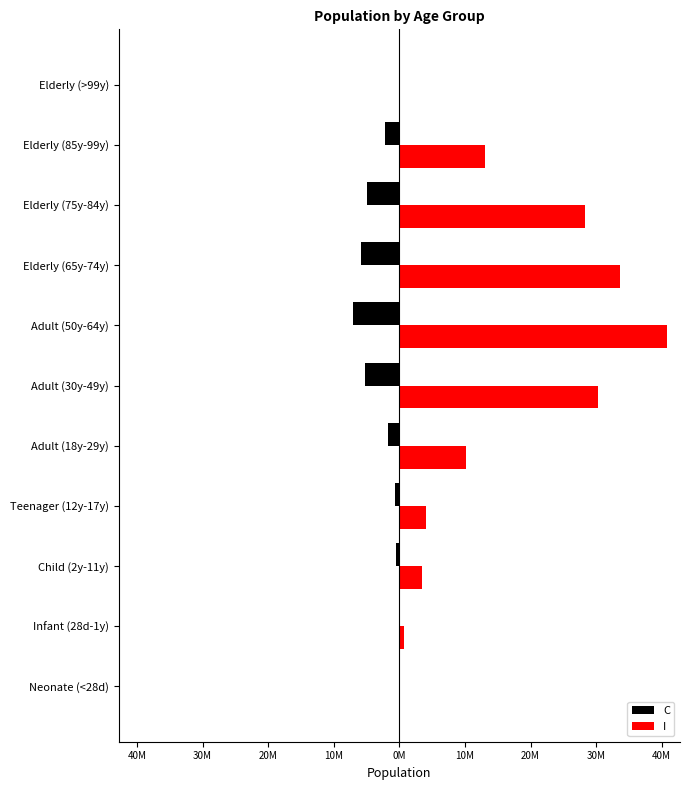

What is the sum of all I values?

164485791.0